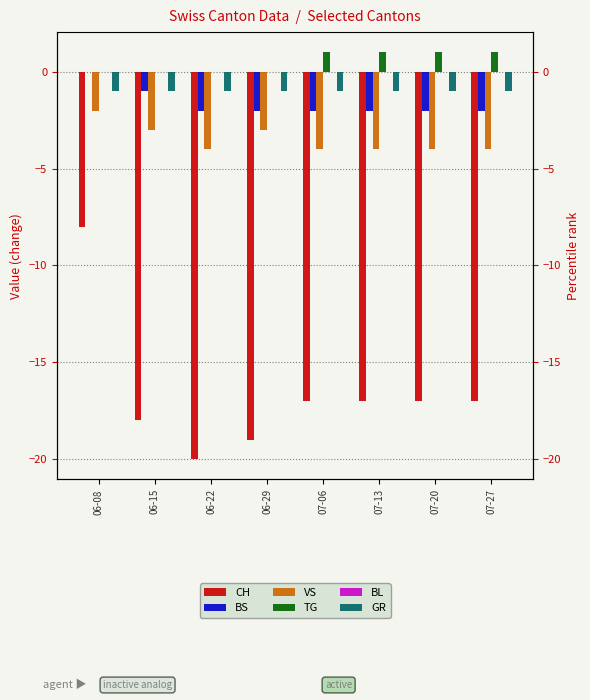

What are all the series names shown in the legend?

CH, BS, VS, TG, BL, GR